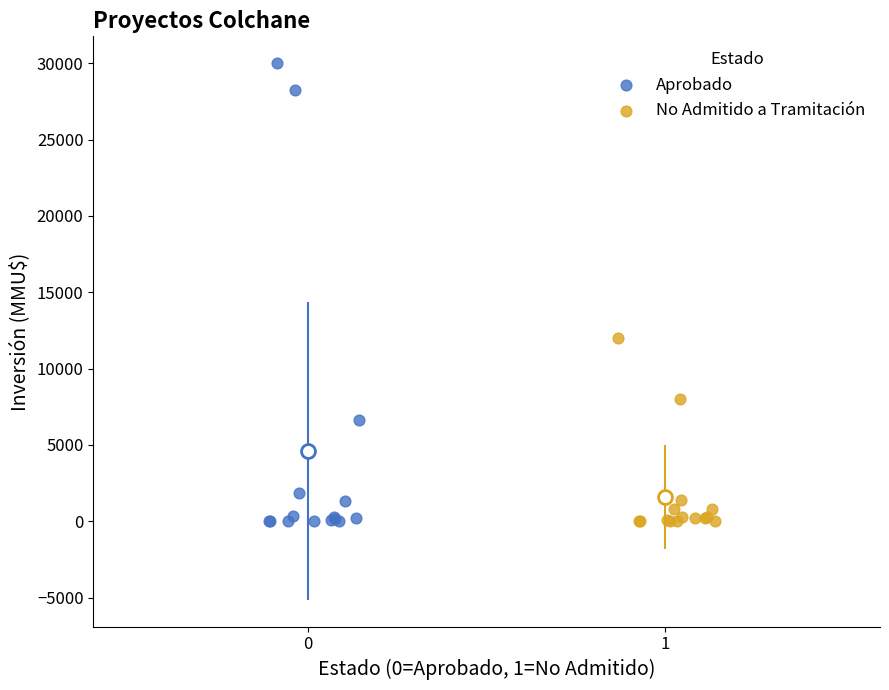

What are all the series names shown in the legend?

Aprobado, No Admitido a Tramitación